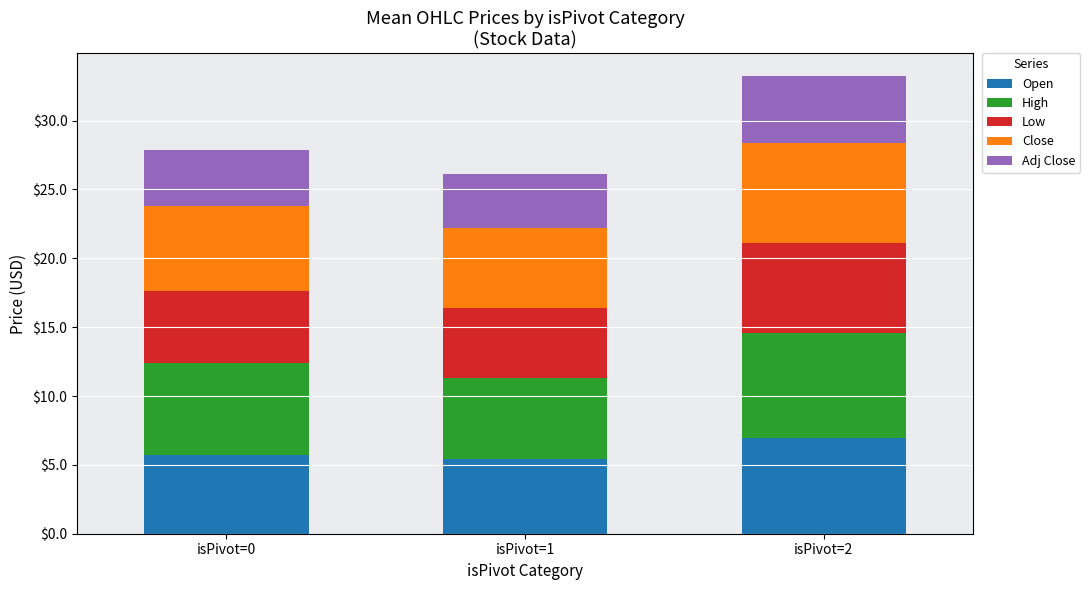

What is the maximum value for Open?

7.0